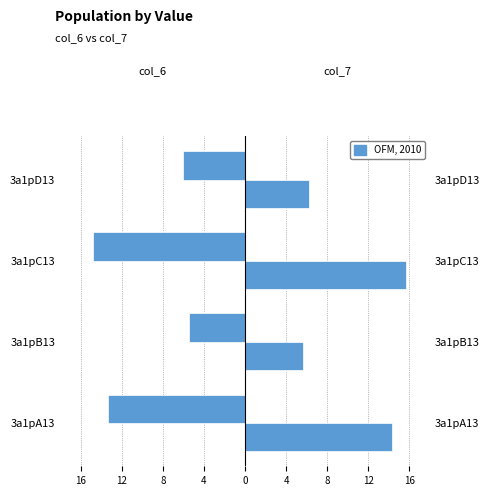

Is it true that col_6 equals -5.6 at 3a1pA13?

False